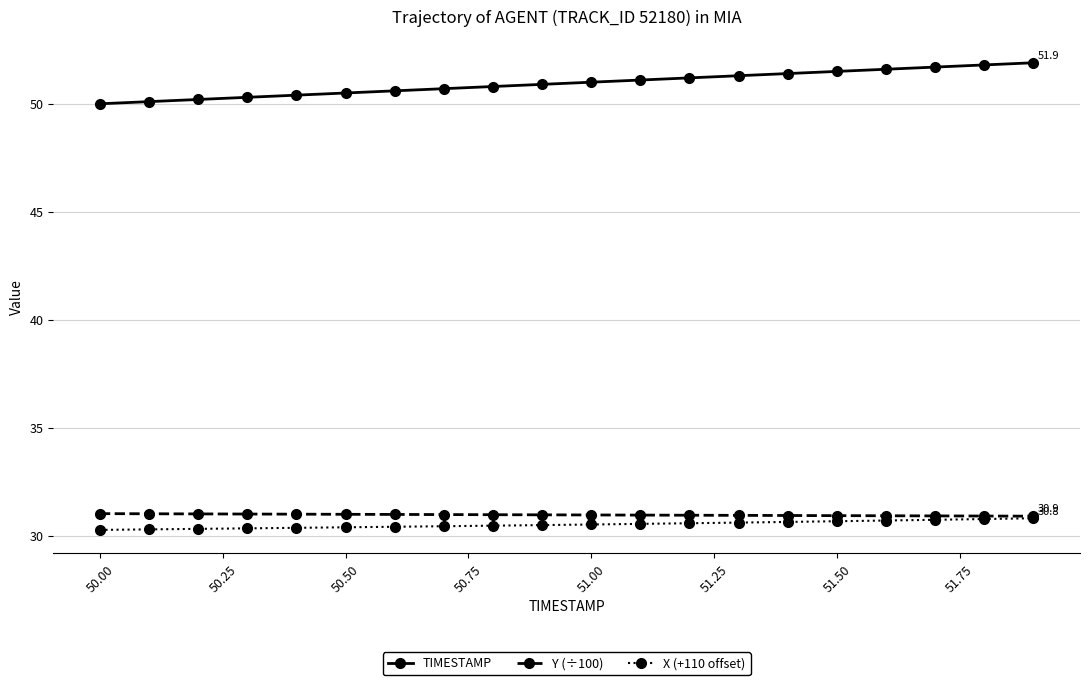

True or false: X (+110 offset) and TIMESTAMP intersect in this chart.

False